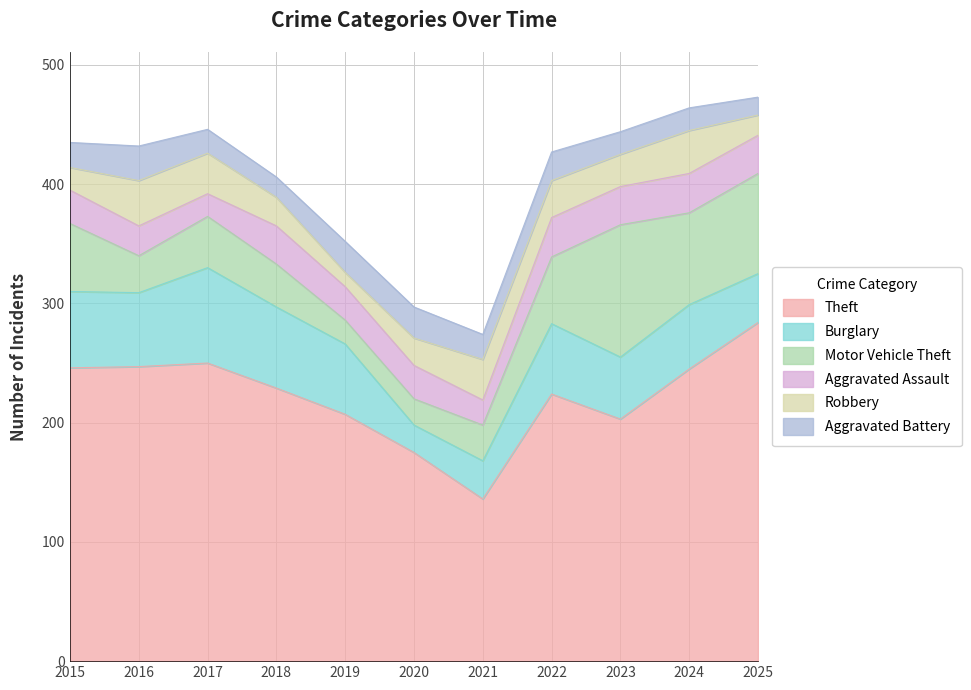

Which series changed the most between 2016 and 2018?

Theft